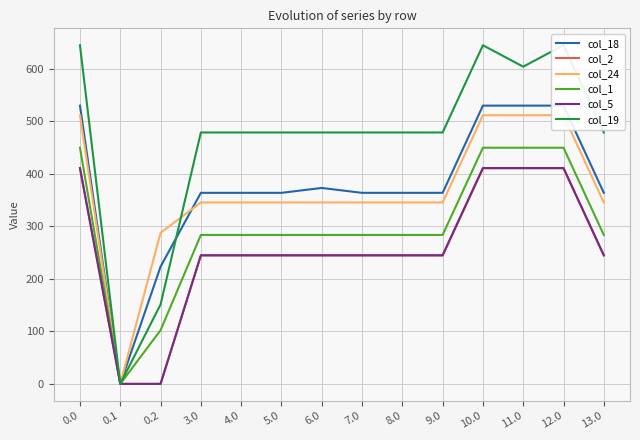

Rank the series at 7.0 from highest to lowest value.

col_19, col_18, col_24, col_1, col_5, col_2